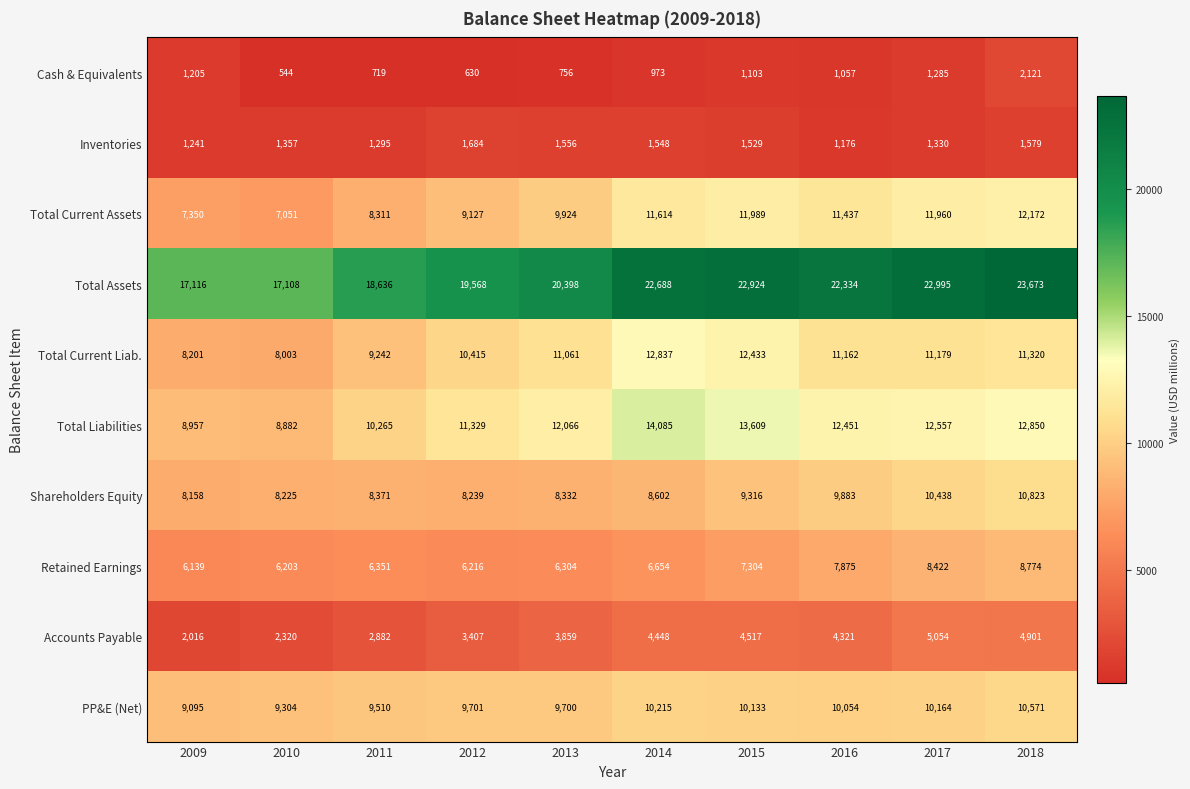

What is the minimum value shown in the chart?

544